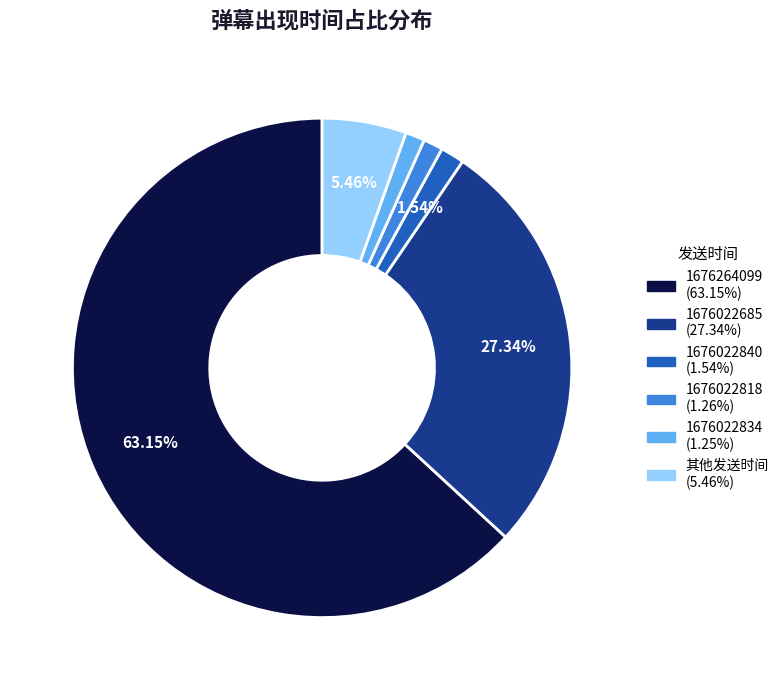

Does any single category account for the majority?

Yes